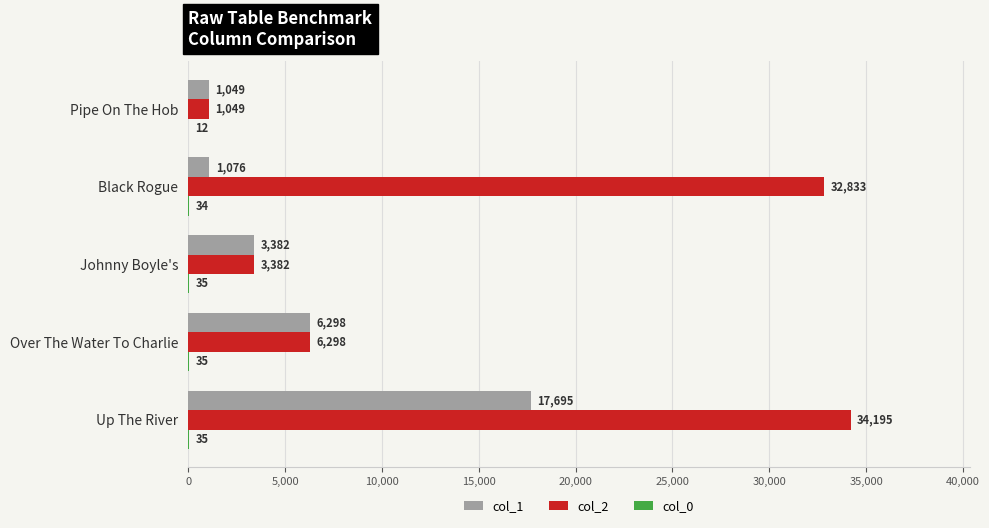

What is the total value across all series at Over The Water To Charlie?

12631